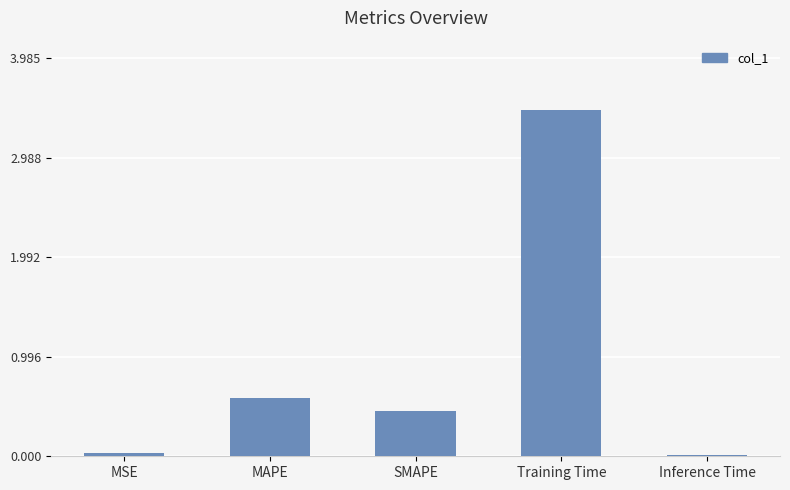

The chart shows a value of 0.6 at MAPE. True or false?

True